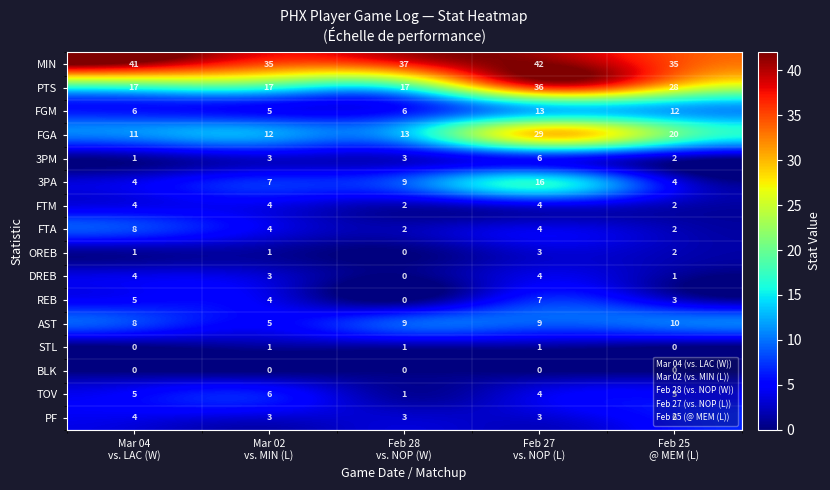

Which series has the widest spread of values?

PTS